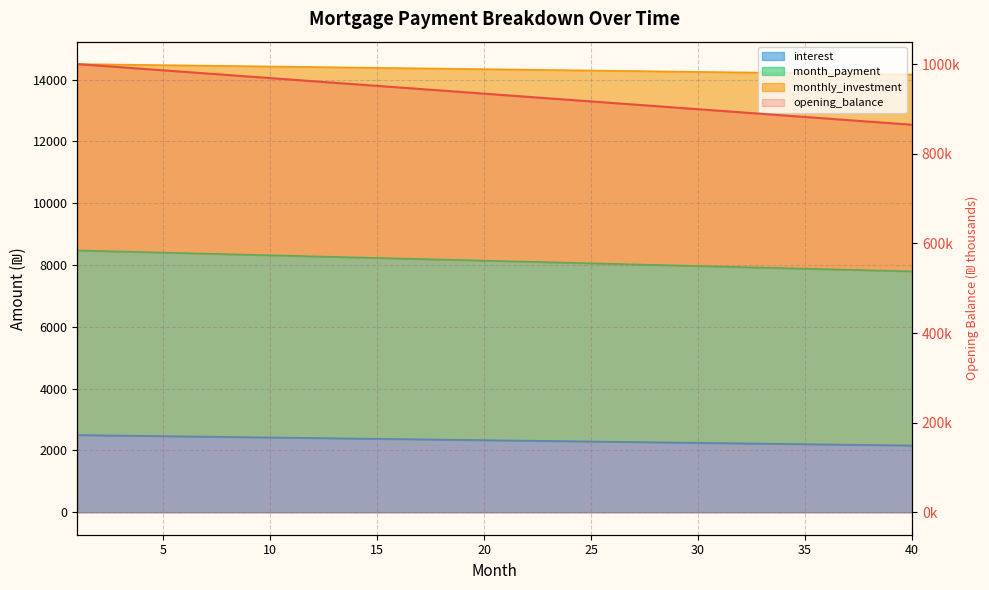

True or false: interest and monthly_investment cross at least once.

False